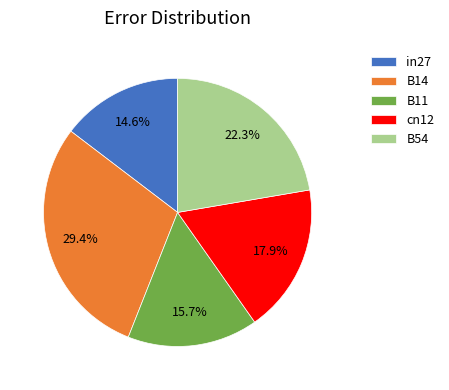

What percentage is the in27 slice, to the nearest percent?

15%